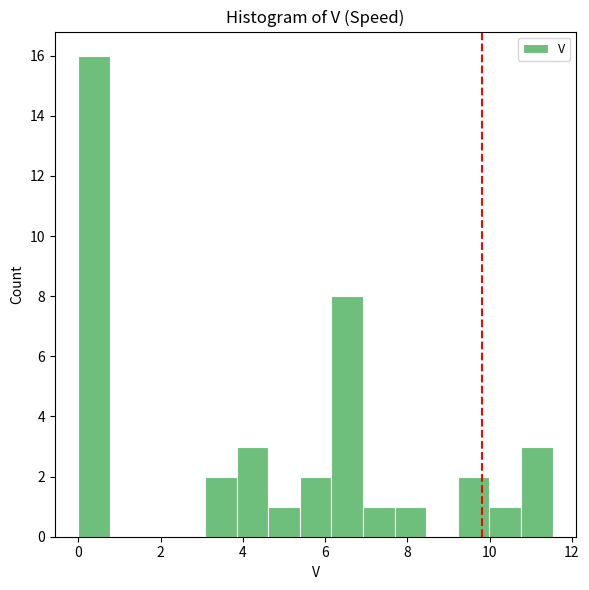

Read against the x-axis, roughly where is the centre of the tallest bar?

0.4